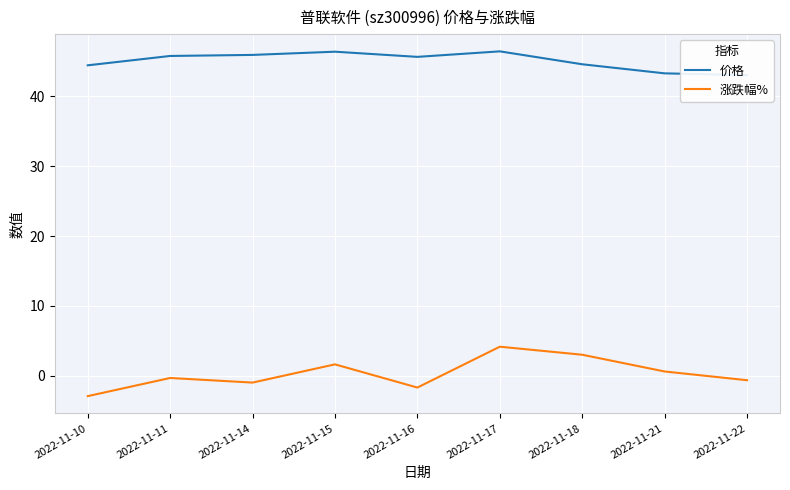

At which category is the sum across all series the highest?

2022-11-17